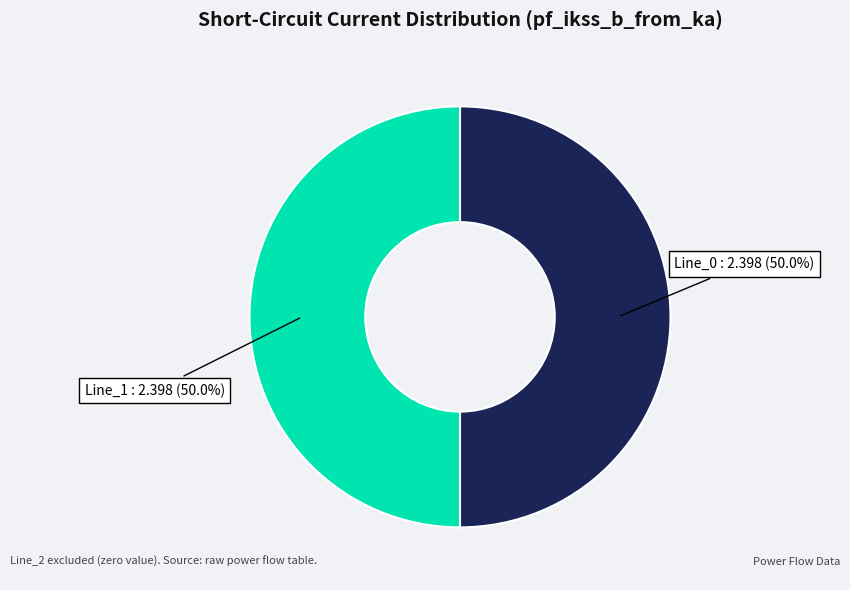

The Line_0 slice represents 50% of the pie. True or false?

True